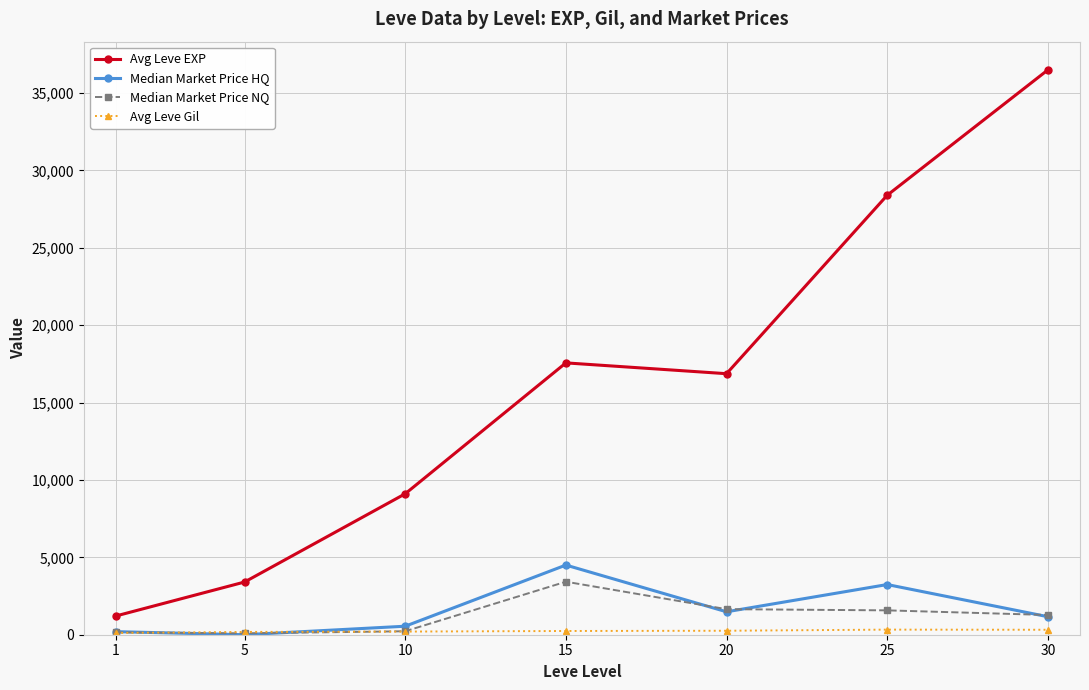

Count the number of categories in the chart.

7